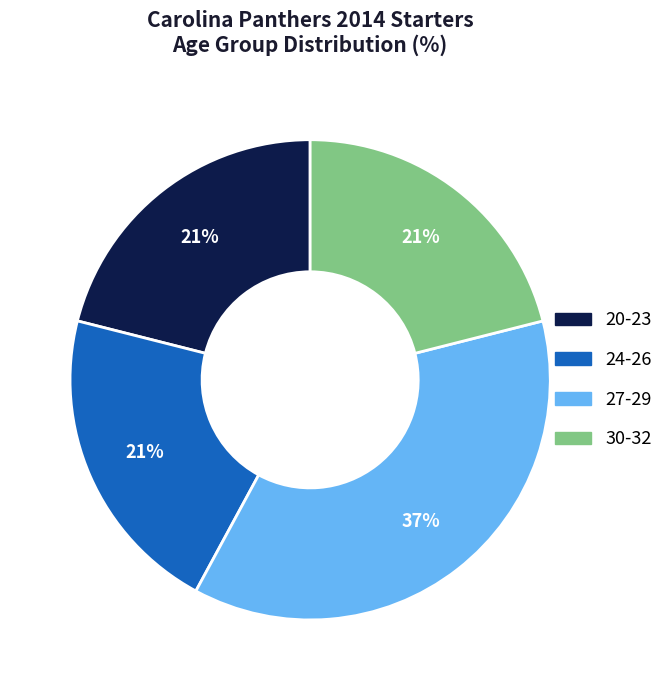

To the nearest percent, what is the average slice percentage?

25%